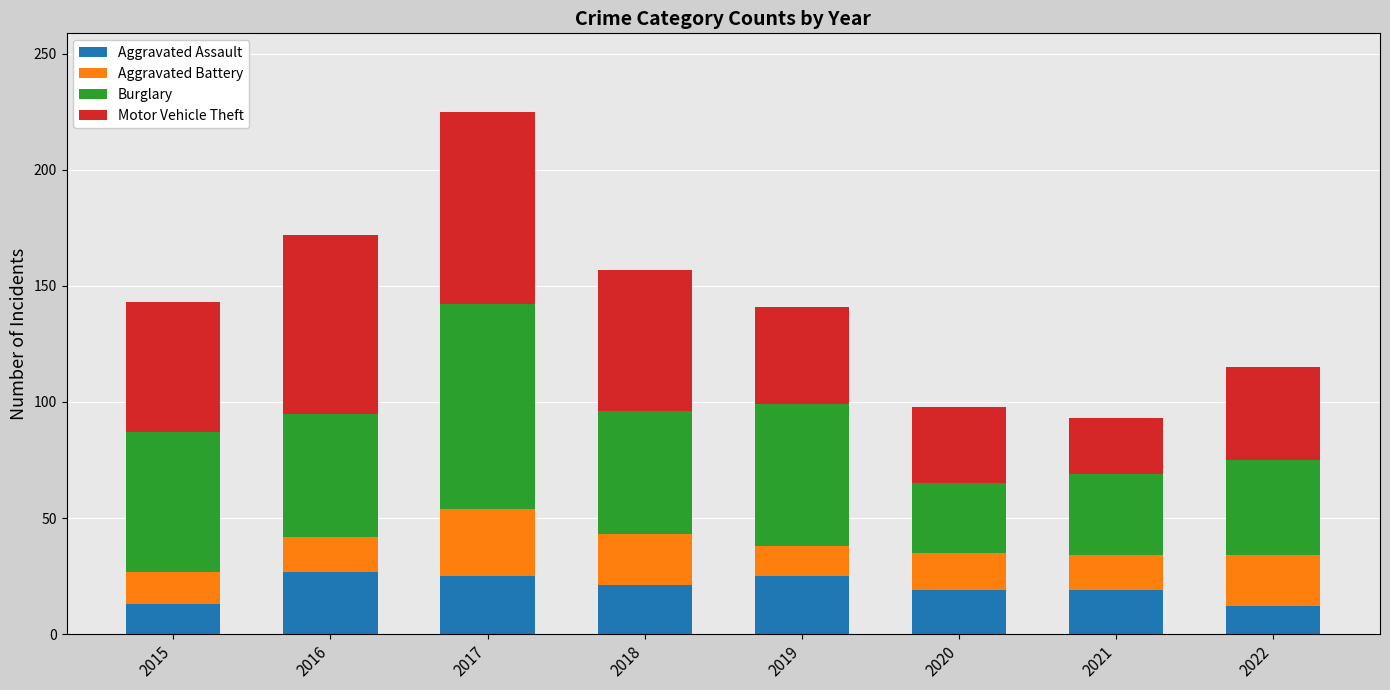

What are all the series names shown in the legend?

Aggravated Assault, Aggravated Battery, Burglary, Motor Vehicle Theft